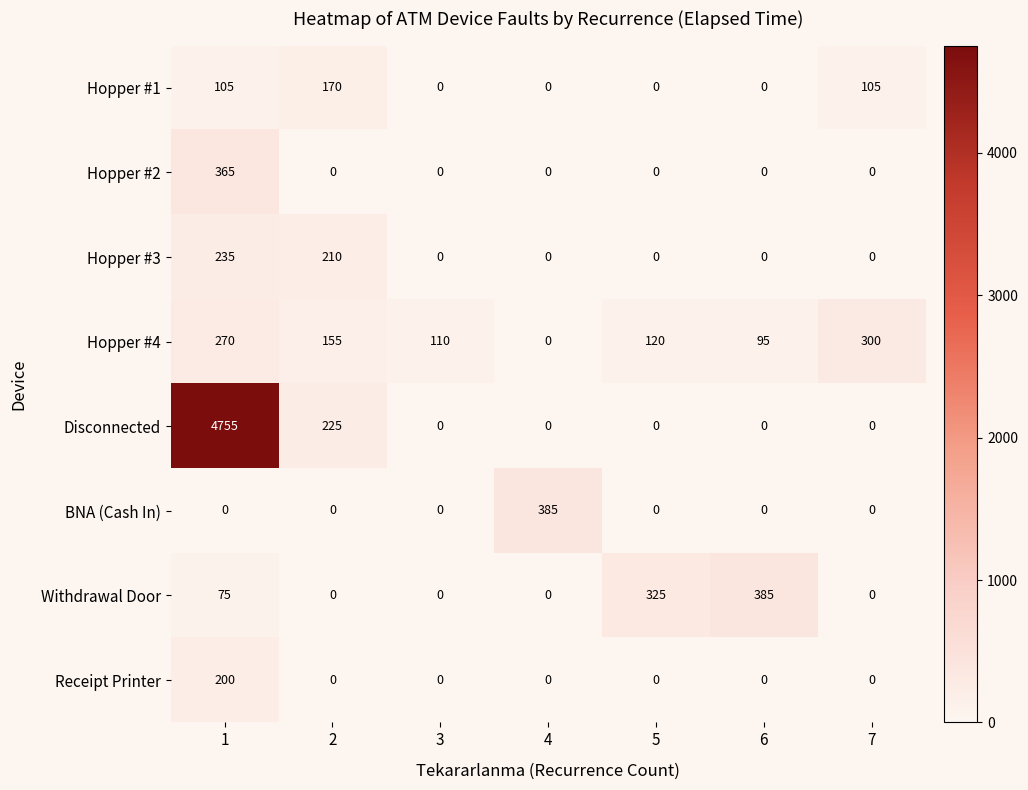

Count the number of data series in this chart.

8